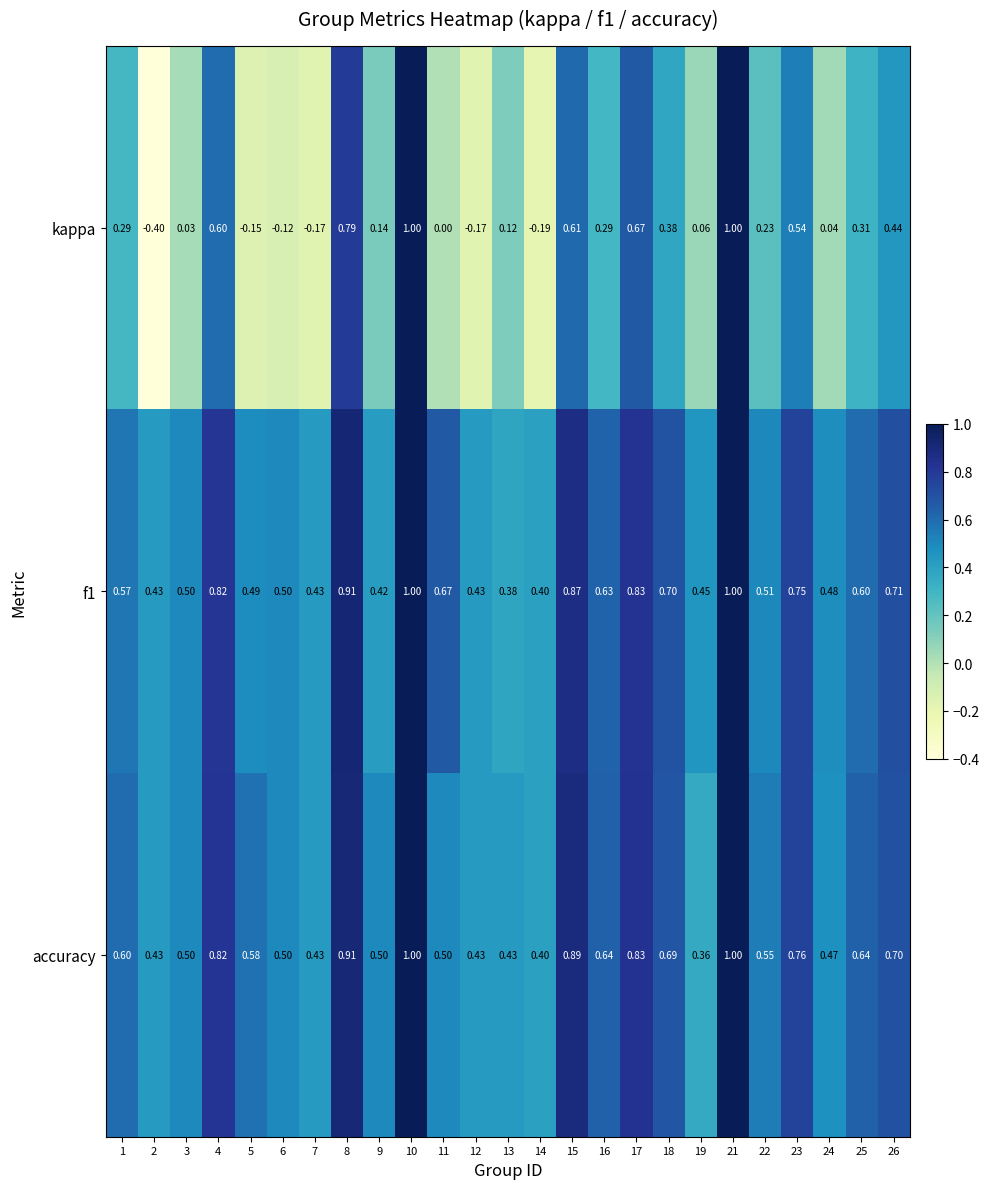

Between 16 and 18, which series saw the biggest shift?

kappa